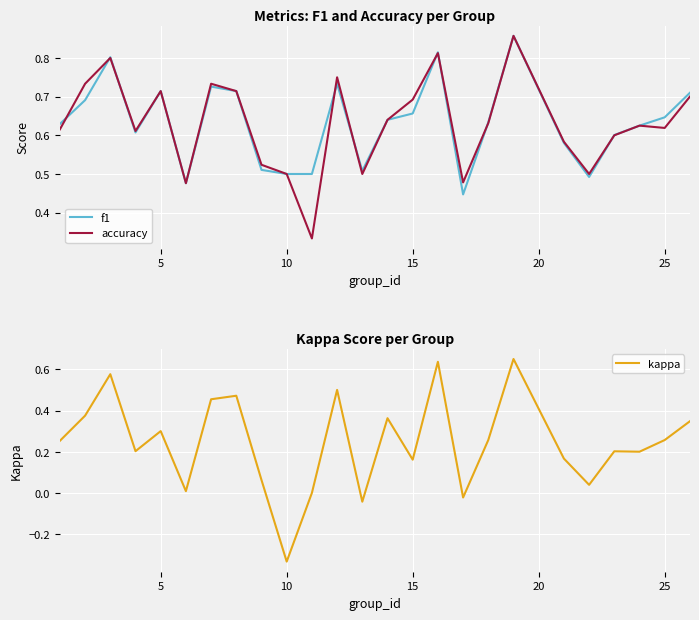

True or false: accuracy has a value of 0.4 at 5.

False